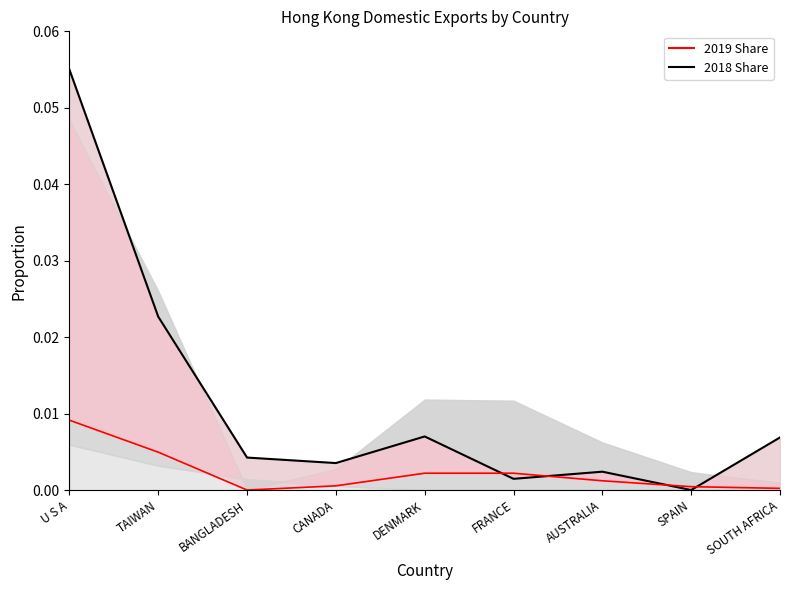

What is the greatest value displayed?

0.1